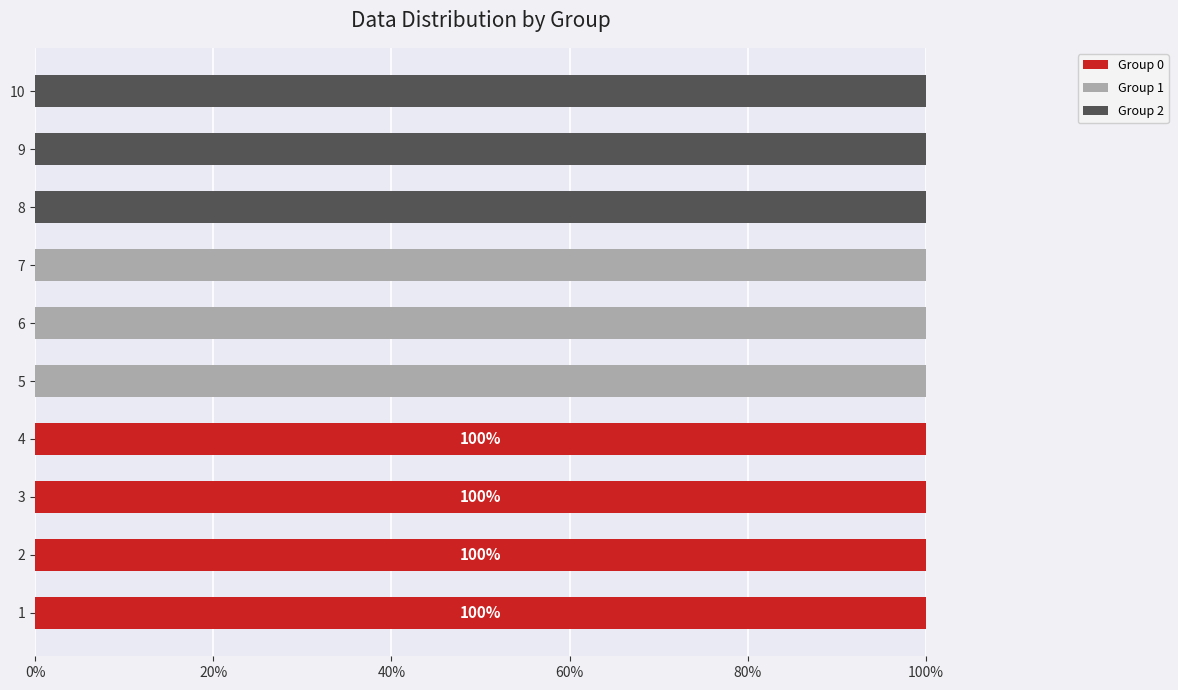

True or false: Group 0 has a value of -59 at 8.

False